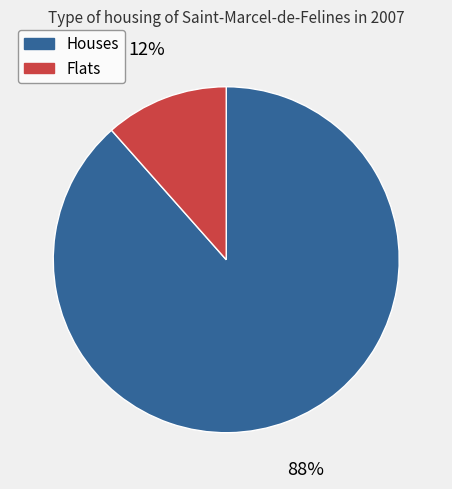

Is there any slice that represents more than half of the pie?

Yes